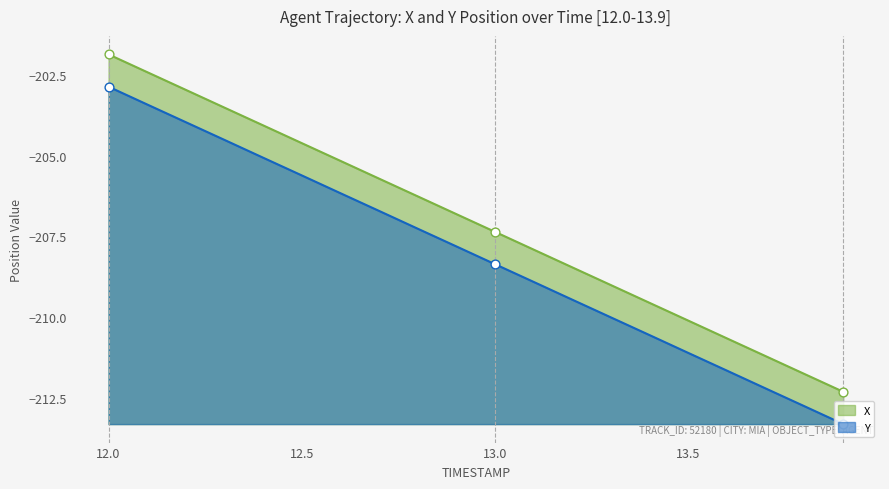

Which series reaches the maximum Y coordinate?

X